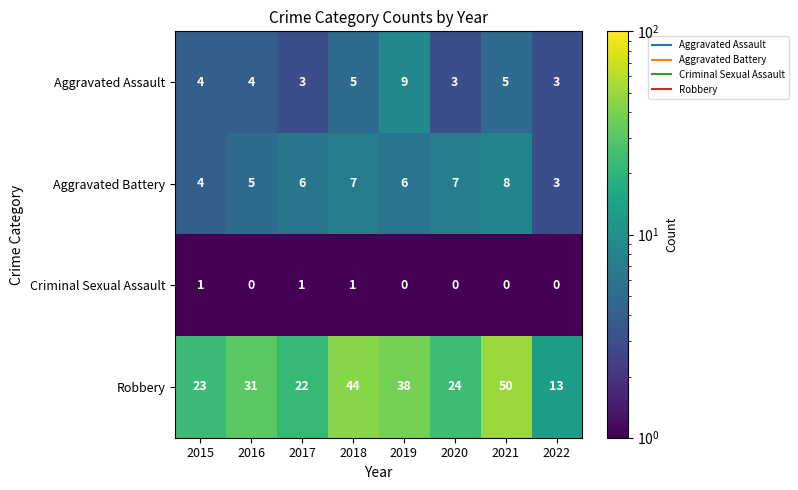

The Robbery series shows 26 at 2019. True or false?

False